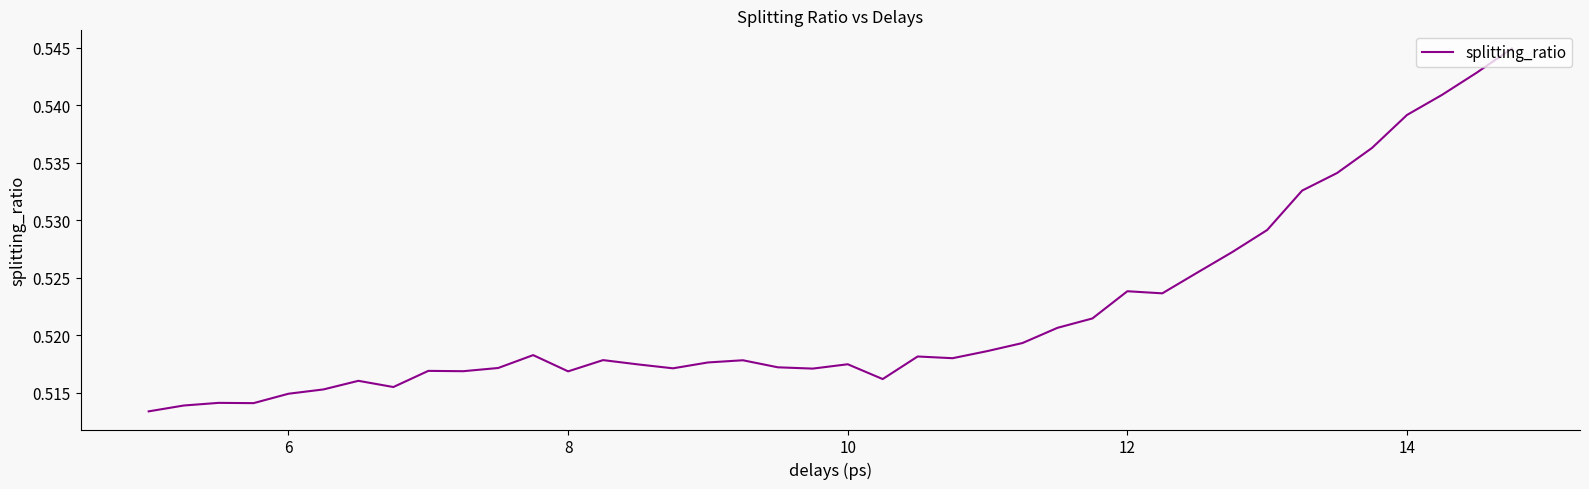

Does the chart have visible grid lines?

No